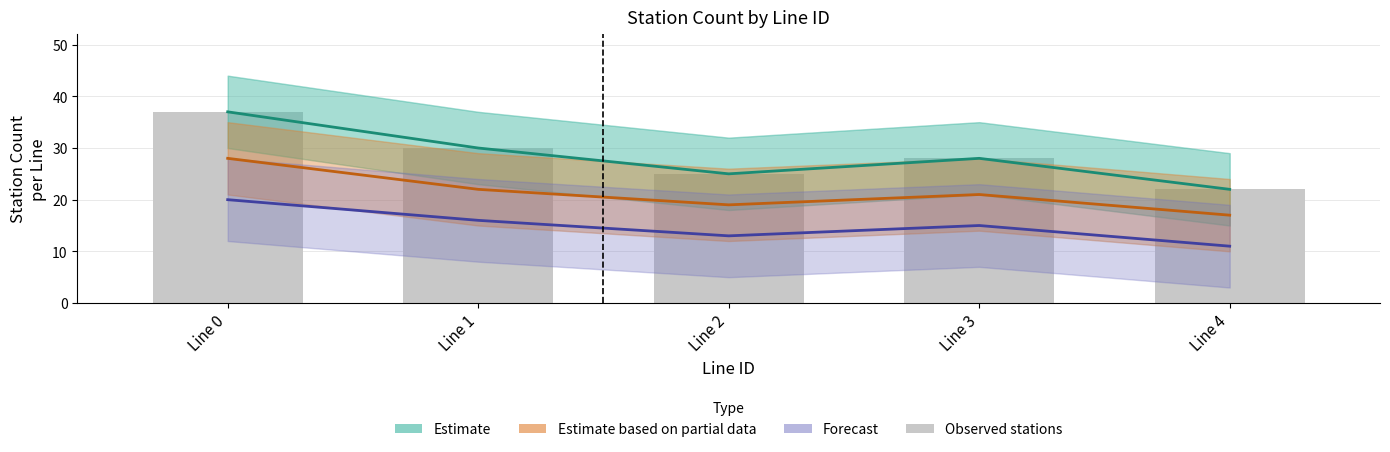

Which category has the lowest value in the Observed stations series?

Line 4